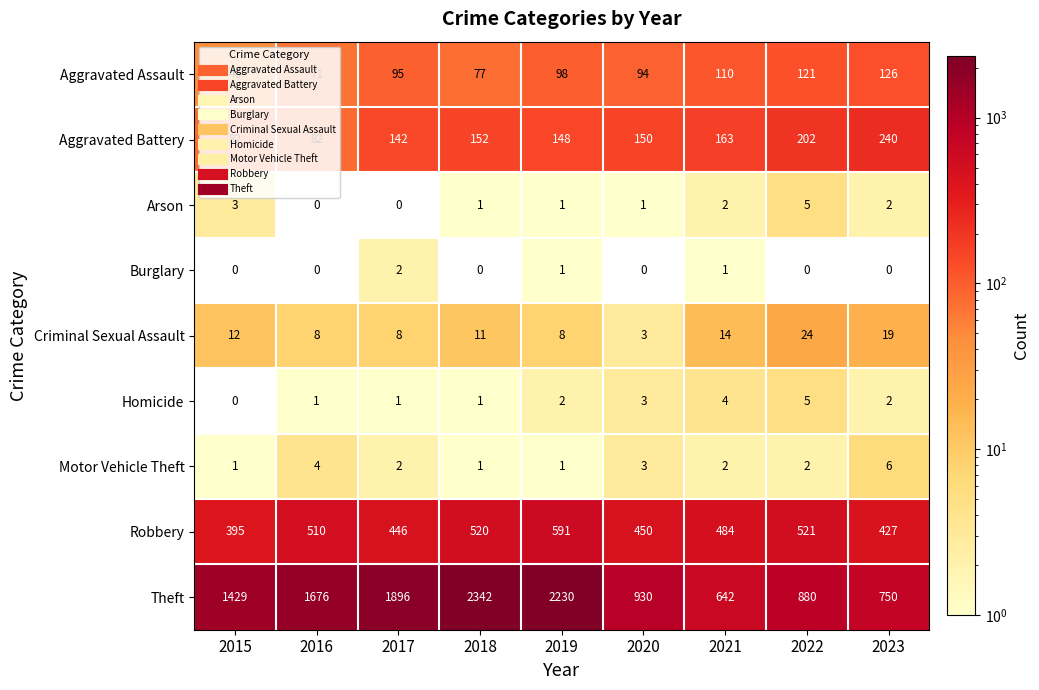

What is the average value of the Theft series?

1419